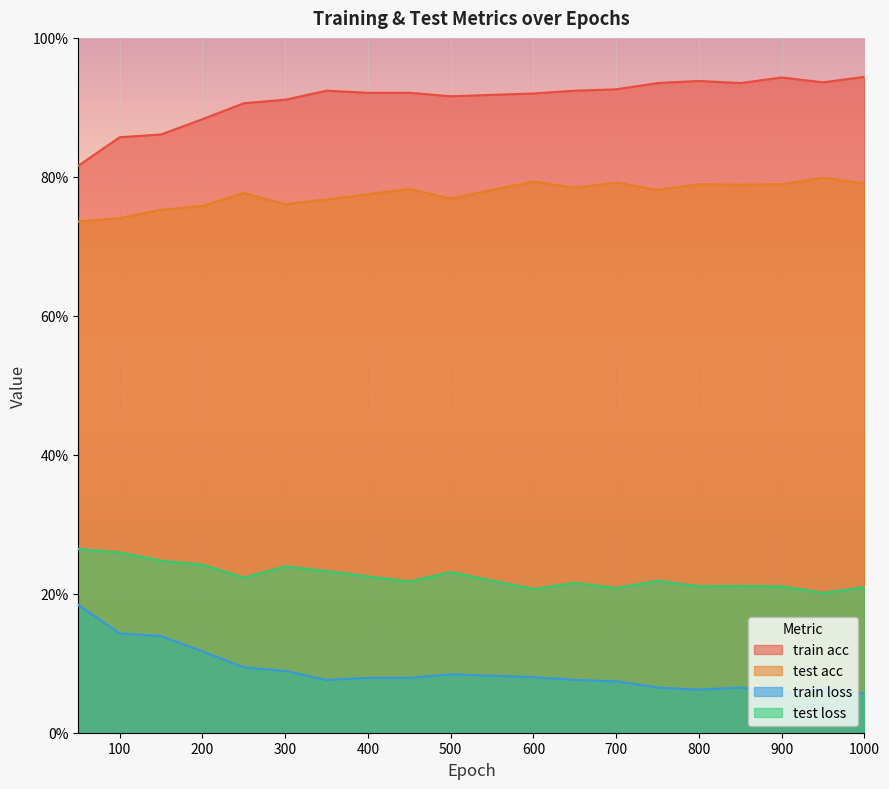

True or false: train acc and train loss intersect in this chart.

False